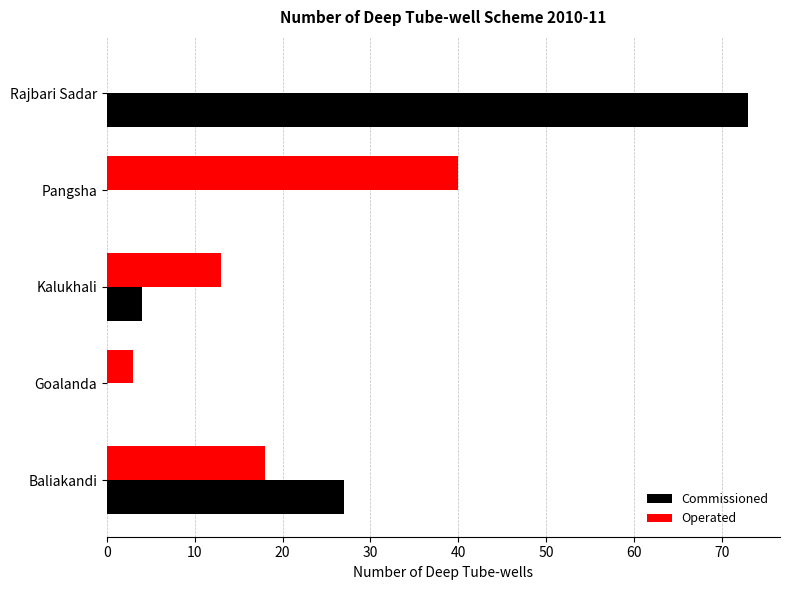

True or false: Operated has a value of 3 at Goalanda.

True